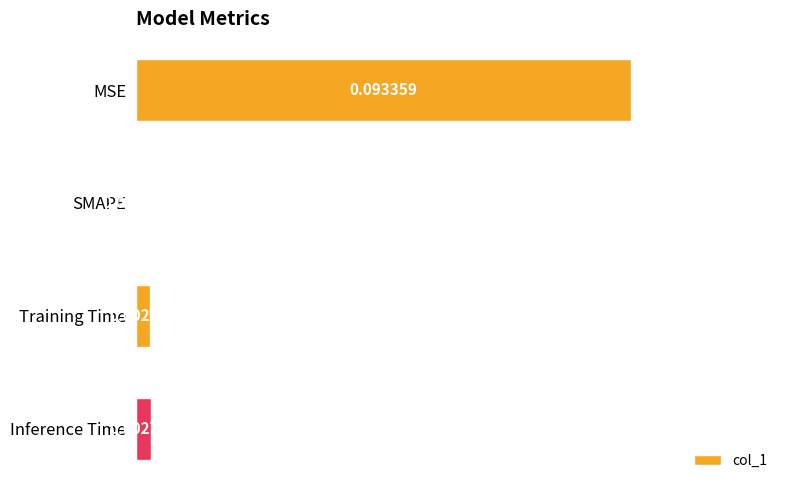

Where is the data nearest to the value 0?

SMAPE